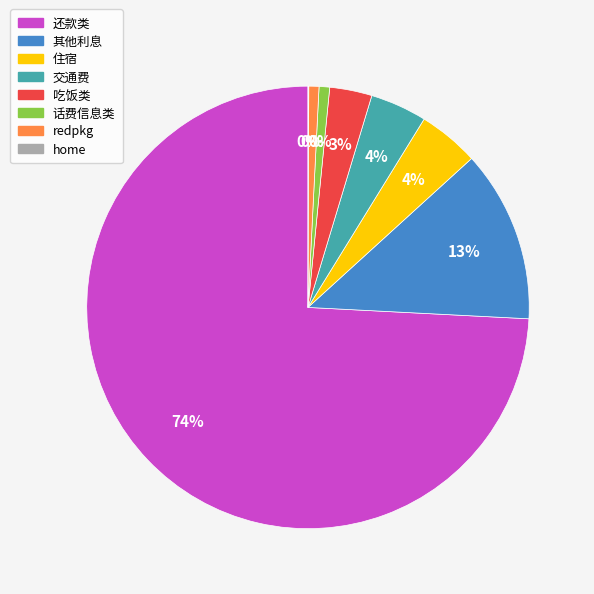

What is the smallest slice in the pie chart?

home